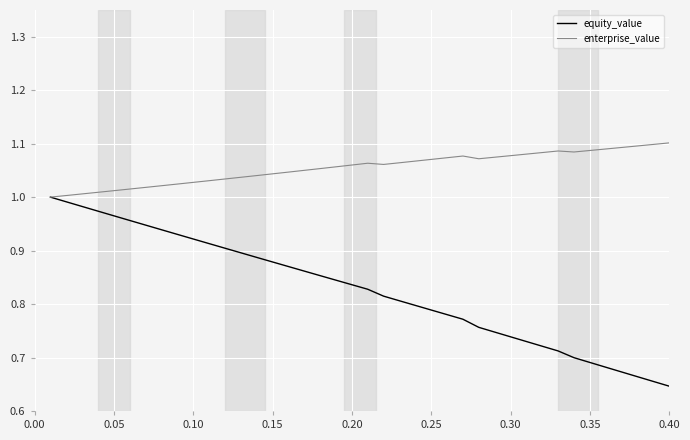

List the series in order of their peak value, lowest first.

equity_value, enterprise_value